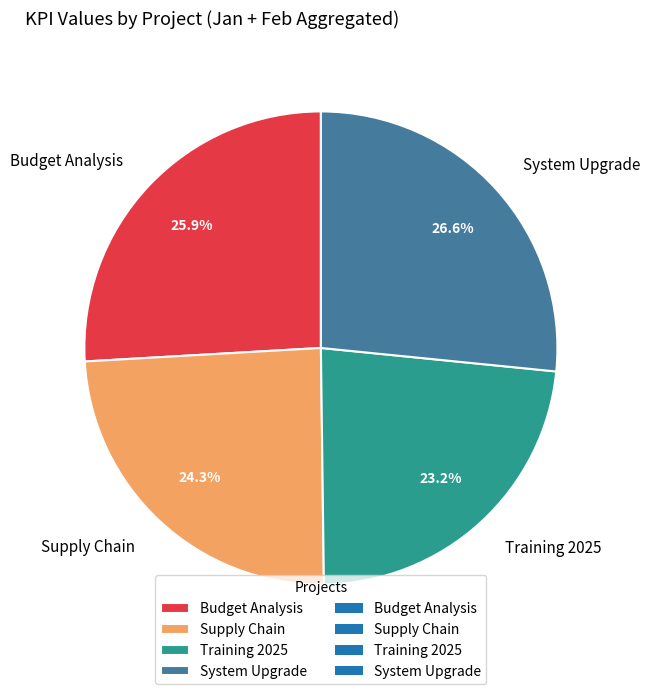

Combined, what portion of the pie is Supply Chain and System Upgrade?

50.9%